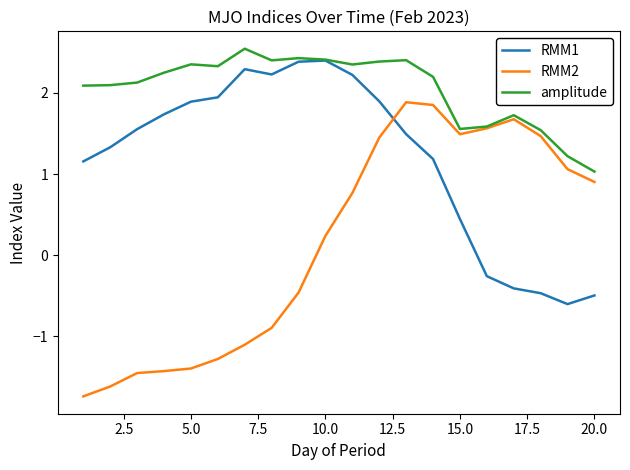

How many positive values does the RMM1 series have?

15